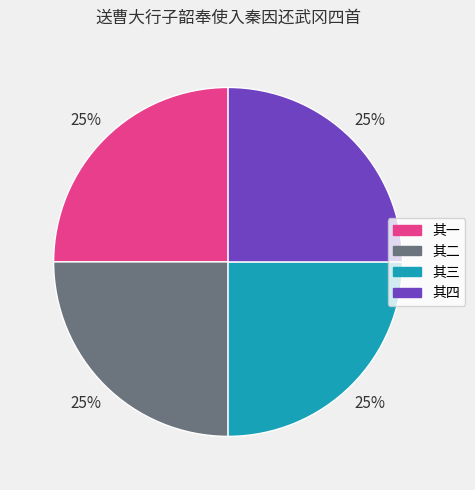

Is it true that 其三 is 25% of the pie?

True